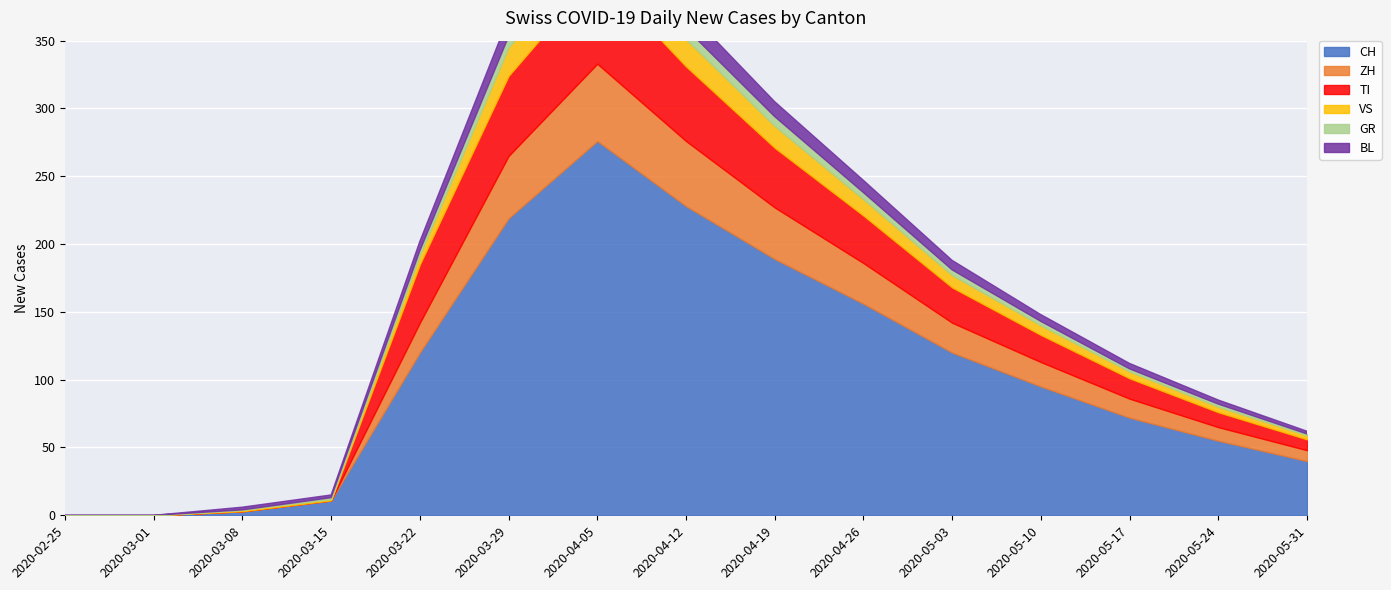

At how many categories does at least one series exceed 264?

1